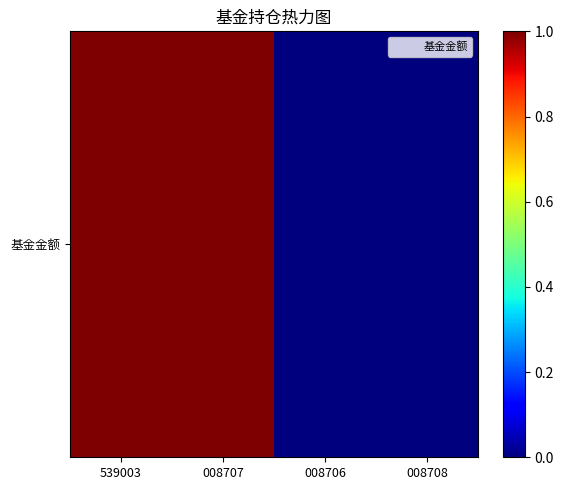

What is the sum of all values?

2.0